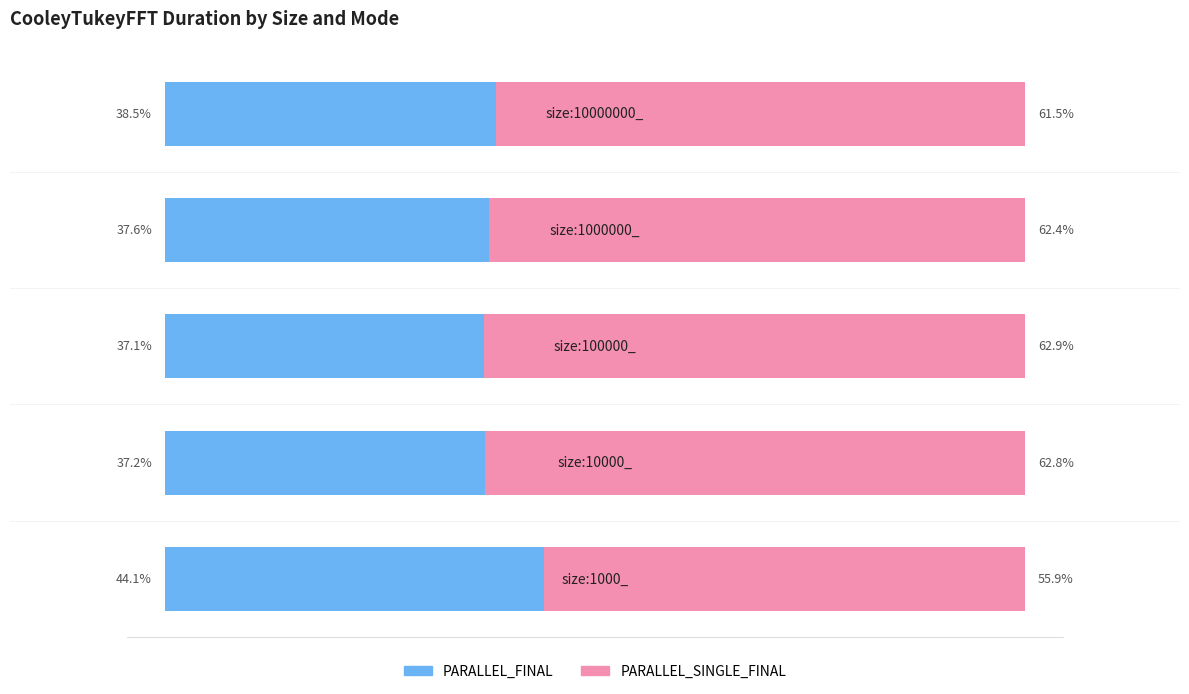

What are all the series names shown in the legend?

PARALLEL_FINAL, PARALLEL_SINGLE_FINAL